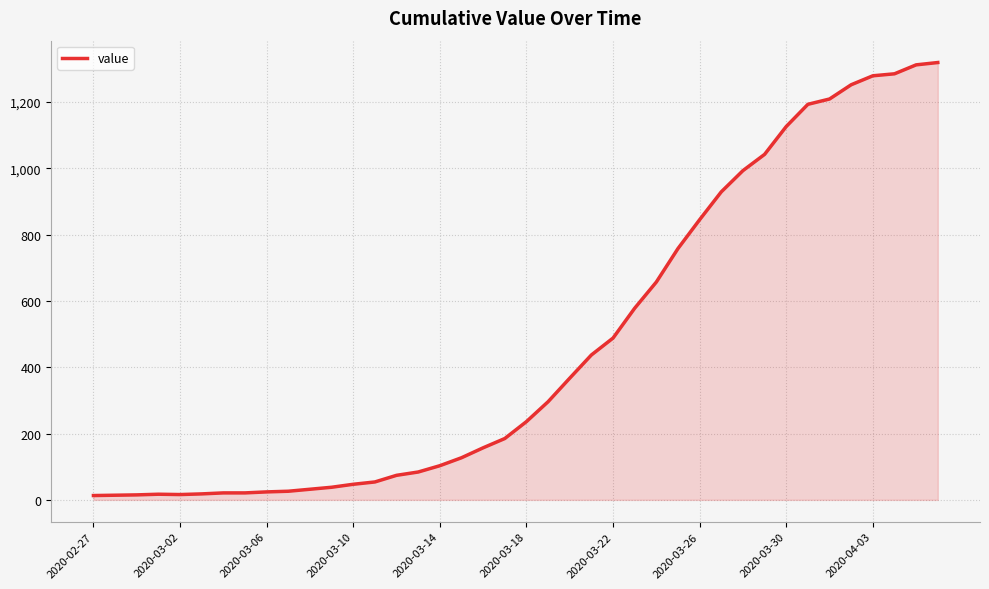

What is the maximum value shown in the chart?

1319